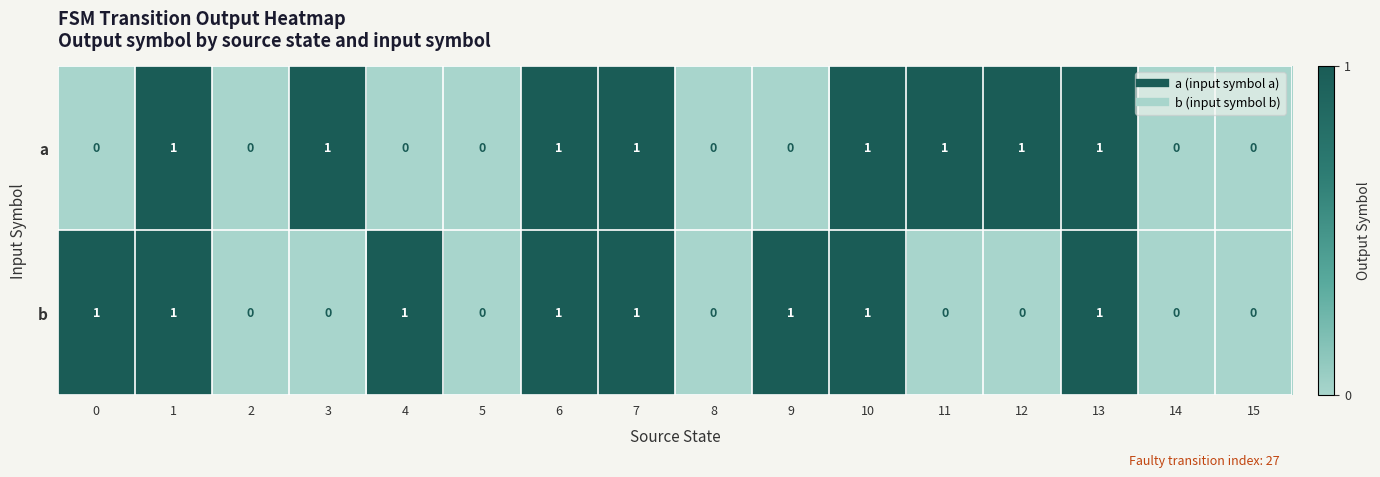

What is the sum of all a values?

8